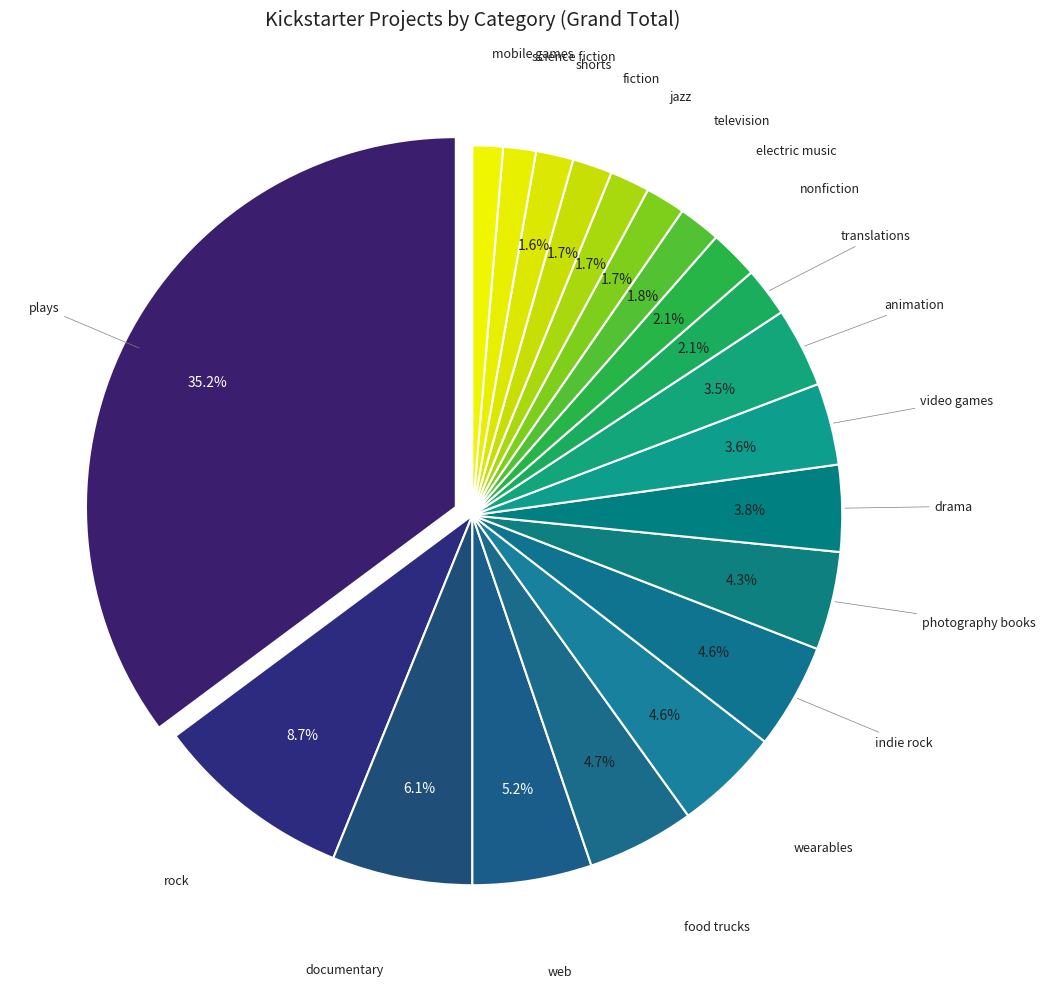

Does photography books account for over 50% of the chart?

No